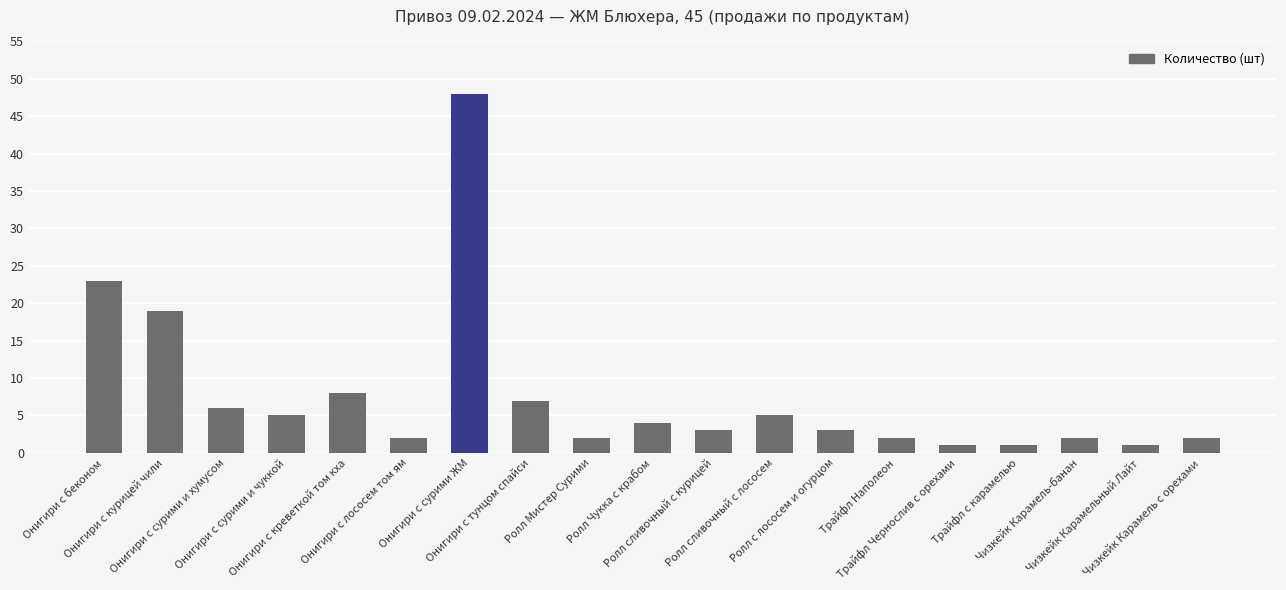

Approximately how many times larger is the value at Онигири с сурими ЖМ compared to Чизкейк Карамель-банан?

24.0